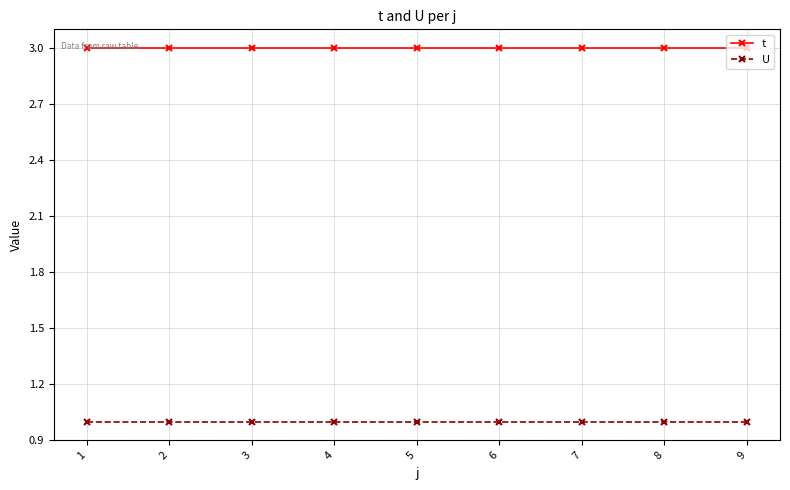

The value of t at 7 is 3. True or false?

True